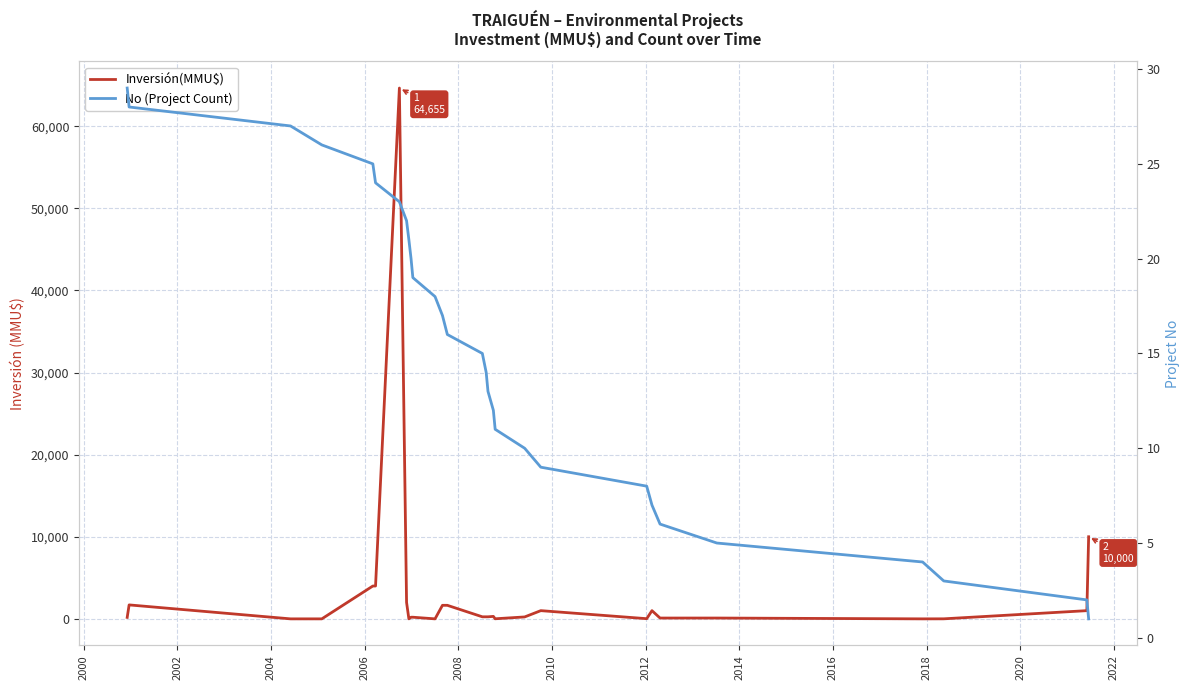

Which series has the widest spread of values?

Inversión(MMU$)